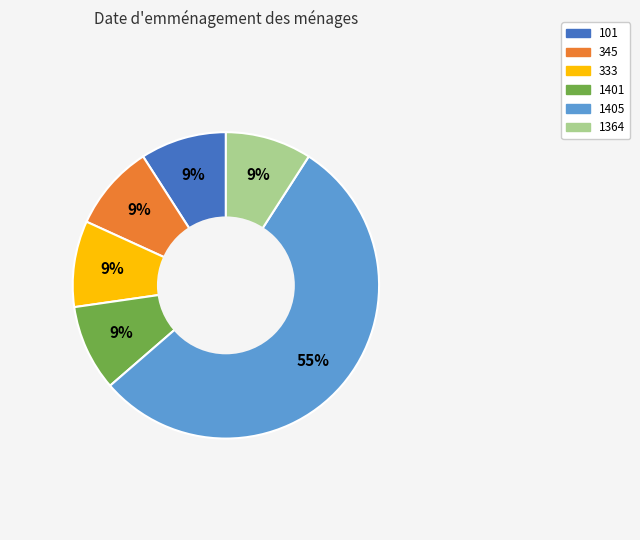

To the nearest percent, what portion does 1405 represent?

55%